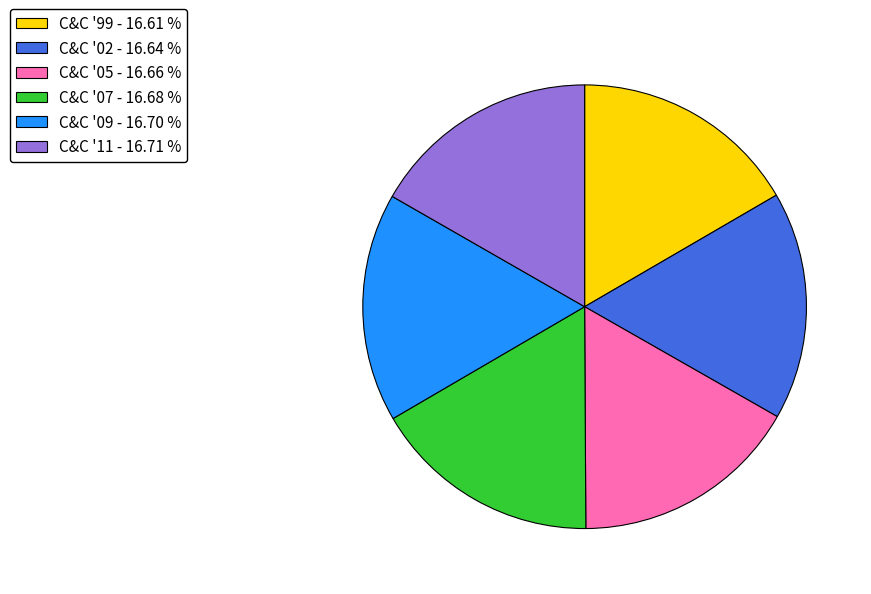

How many slices are in this pie chart?

6